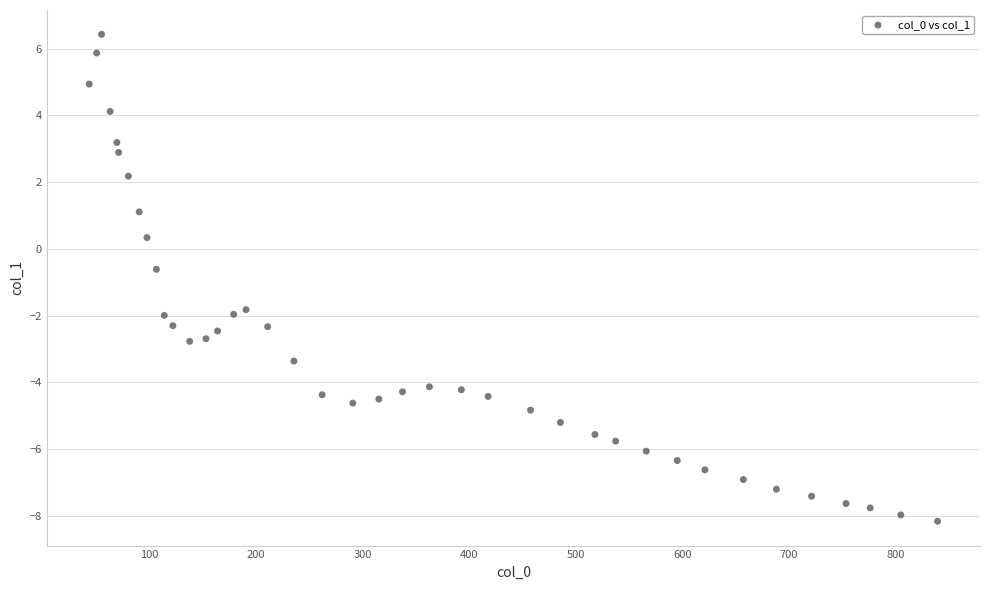

What is the range of X values (max minus min)?

795.8